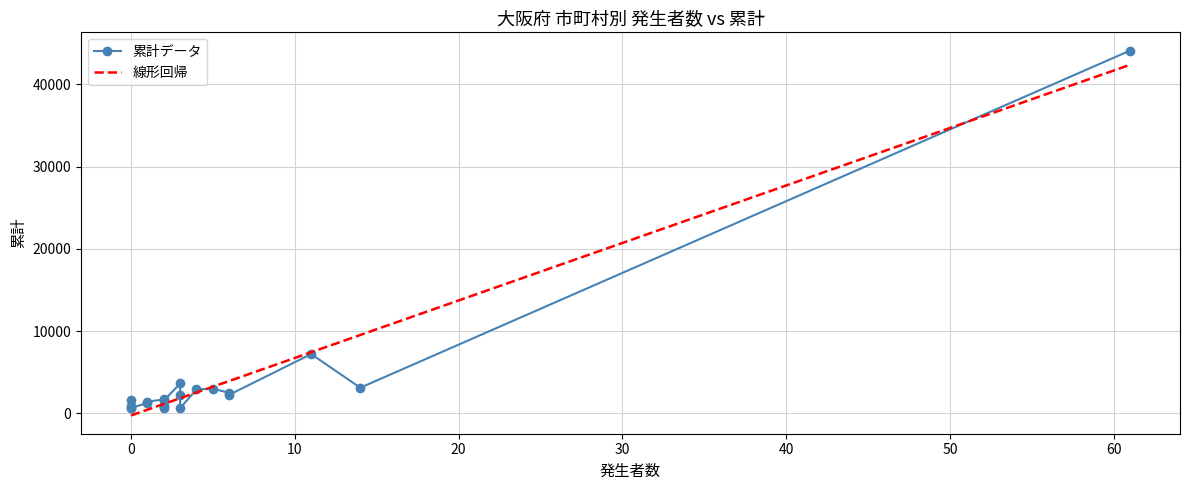

Reading left to right, what are all the values shown in this chart?

発生者数: 大阪市=61	堺市=11	岸和田市=2	豊中市=3	池田市=0	吹田市=5	泉大津市=2	高槻市=6	貝塚市=0	守口市=0	枚方市=14	茨木市=3	八尾市=4	泉佐野市=0	富田林市=2	寝屋川市=6	河内長野市=3	松原市=1	大東市=1	和泉市=2
累計: 大阪市=44090	堺市=7219	岸和田市=1703	豊中市=3649	池田市=898	吹田市=3008	泉大津市=673	高槻市=2508	貝塚市=619	守口市=1674	枚方市=3131	茨木市=2254	八尾市=2934	泉佐野市=670	富田林市=961	寝屋川市=2271	河内長野市=639	松原市=1278	大東市=1438	和泉市=1547